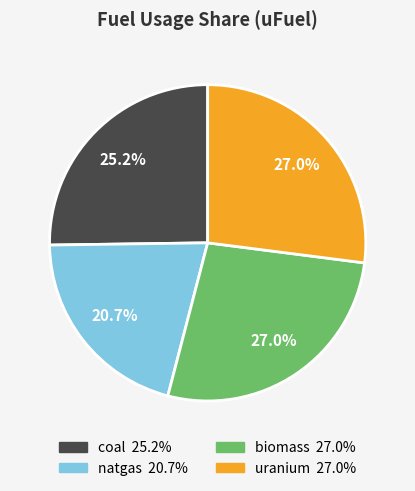

Does any single category account for the majority?

No